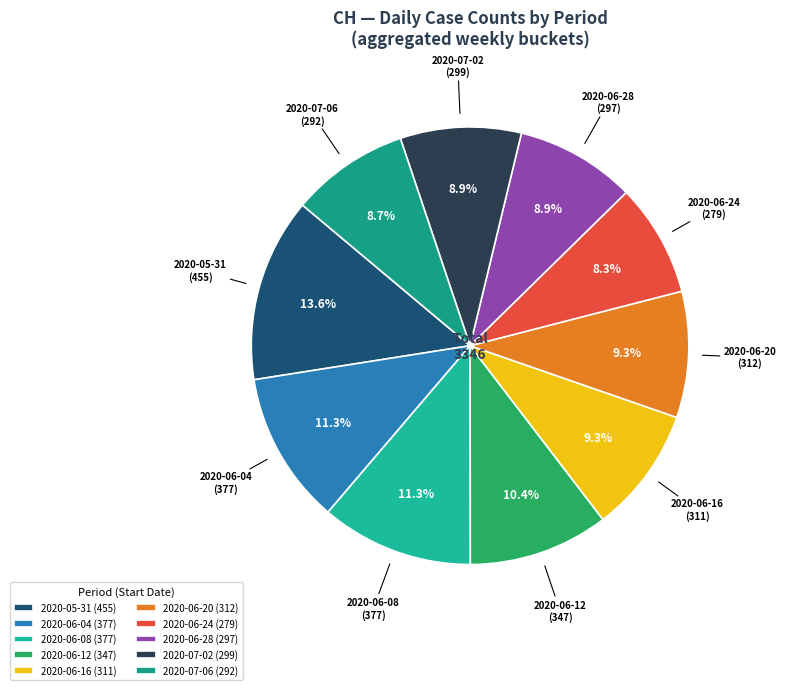

Which slice is the largest?

2020-05-31 (455)